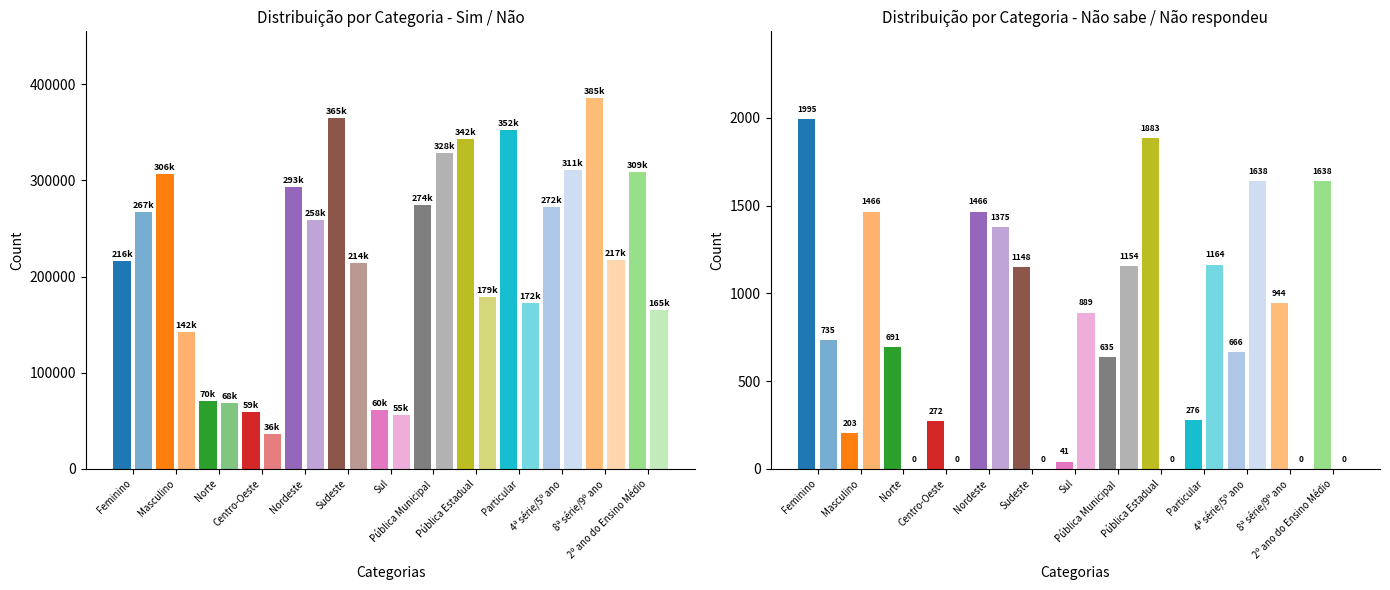

At which label does Sim first exceed 293468?

Masculino